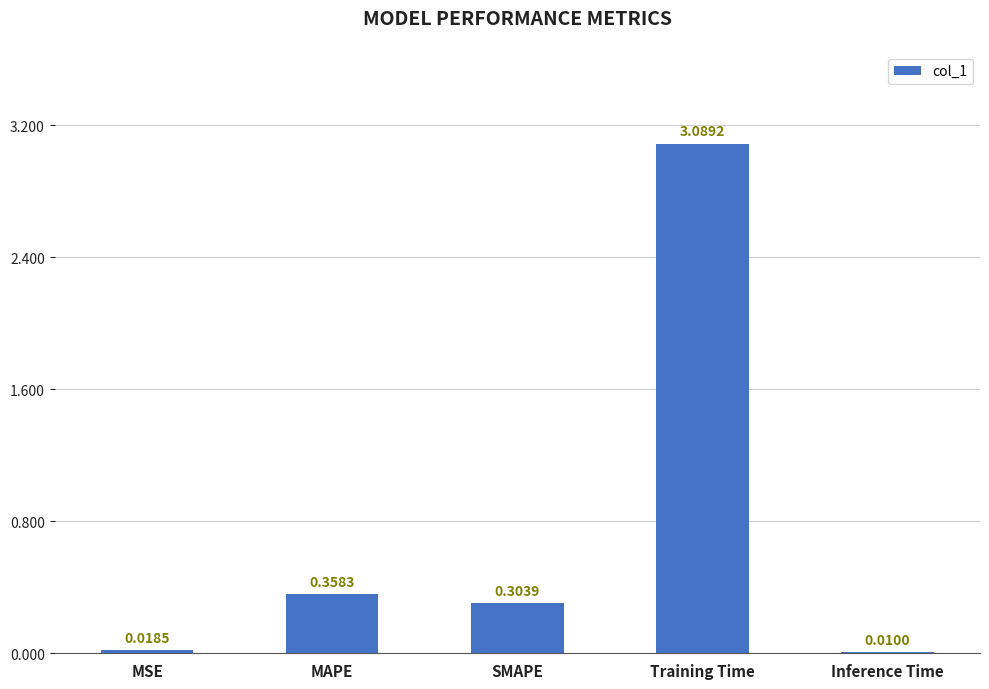

The value at Training Time is 0.9. True or false?

False